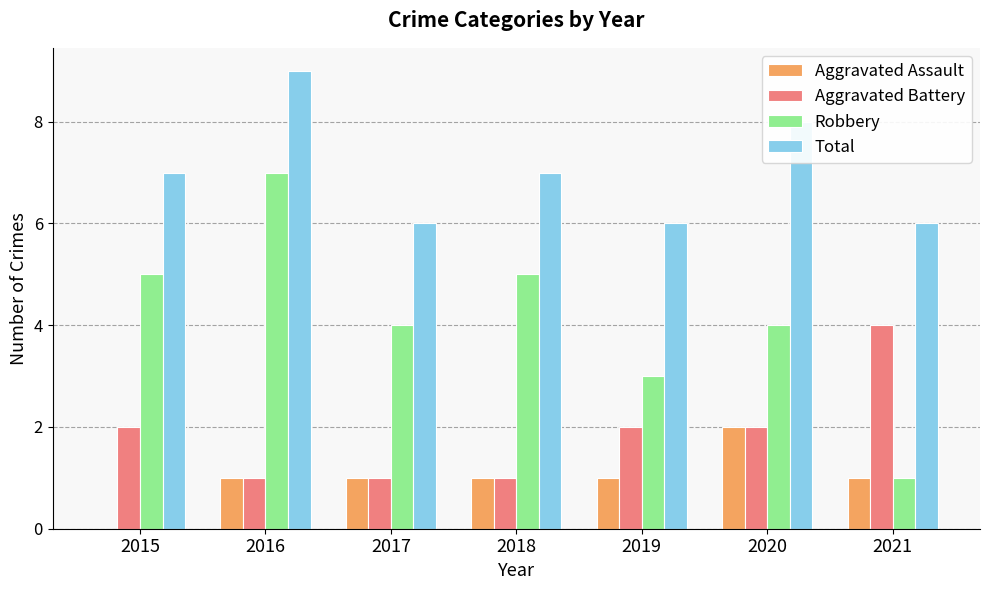

Reading left to right, what are all the values shown in this chart?

Aggravated Assault: 0	1	1	1	1	2	1
Aggravated Battery: 2	1	1	1	2	2	4
Robbery: 5	7	4	5	3	4	1
Total: 7	9	6	7	6	8	6